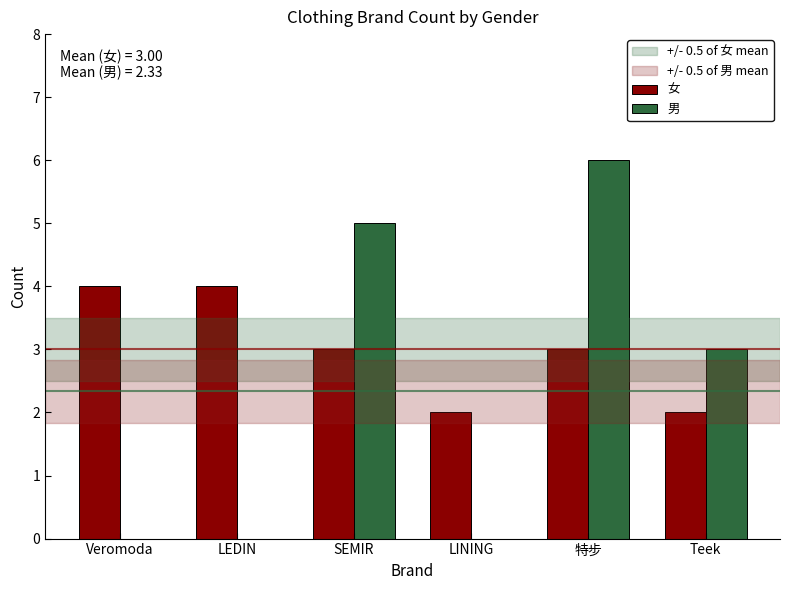

Is the value of 男 at SEMIR greater than the value of 女 at Veromoda?

Yes